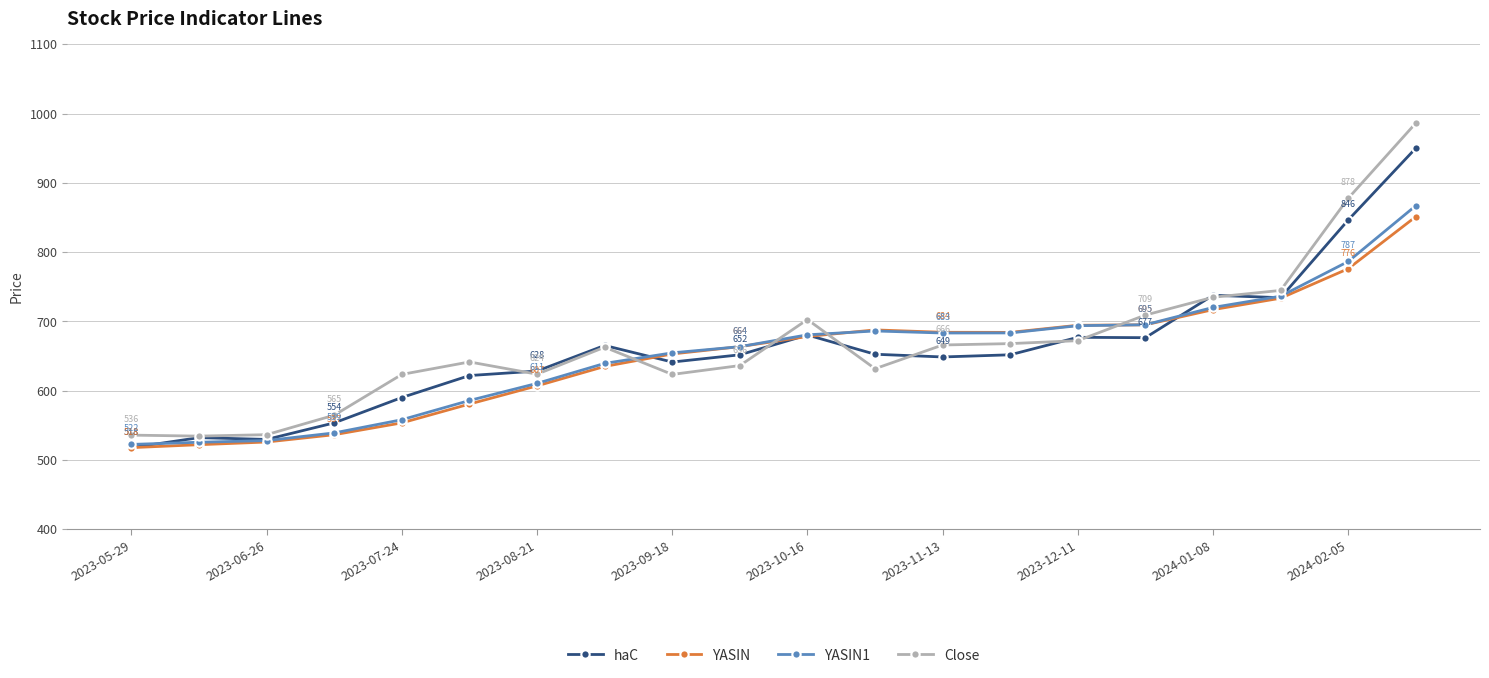

Which series has the widest spread of values?

Close